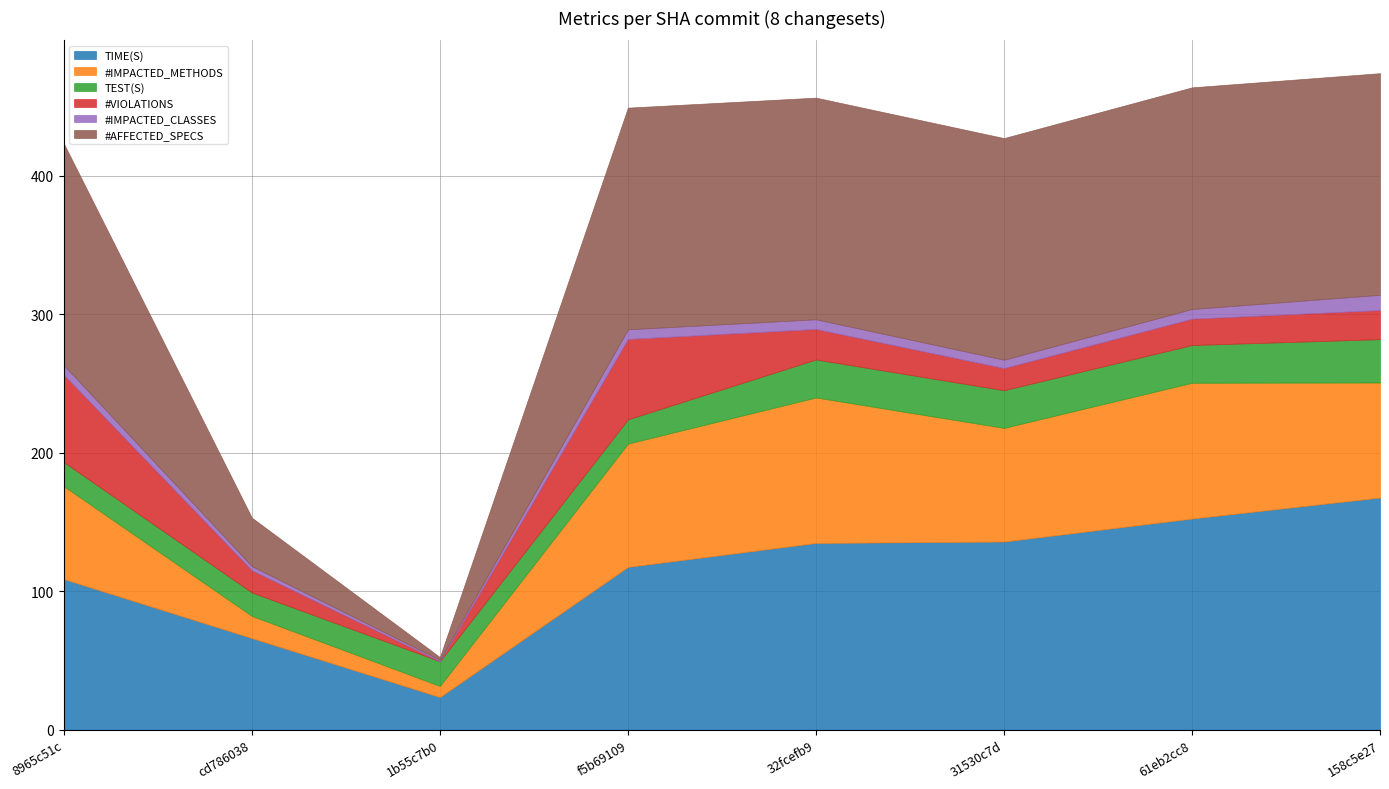

What are all the series names shown in the legend?

TIME(S), #IMPACTED_METHODS, TEST(S), #VIOLATIONS, #IMPACTED_CLASSES, #AFFECTED_SPECS